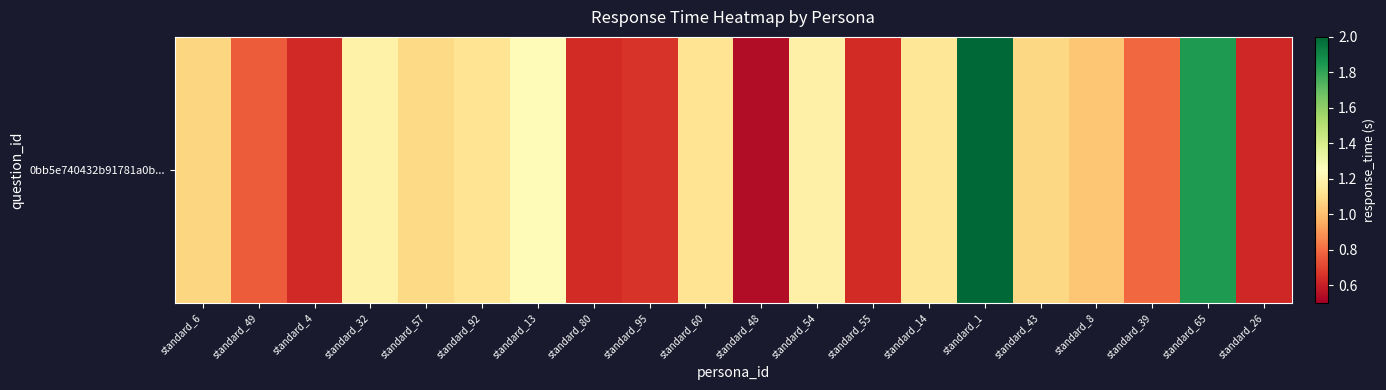

Between standard_65 and standard_43, which is larger?

standard_65